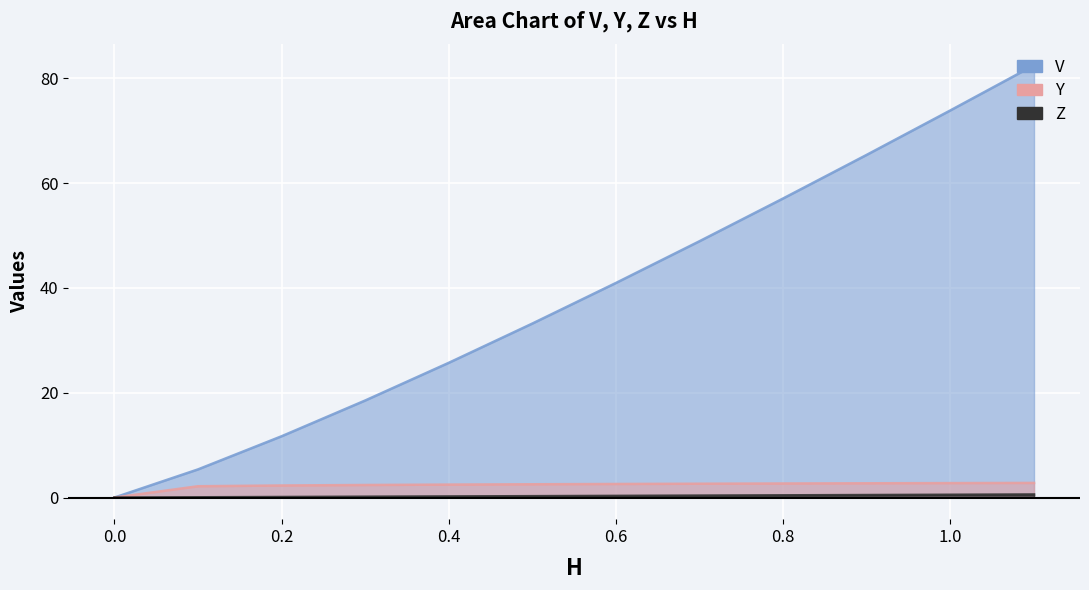

True or false: V has more than 2 points higher than both neighbors.

False